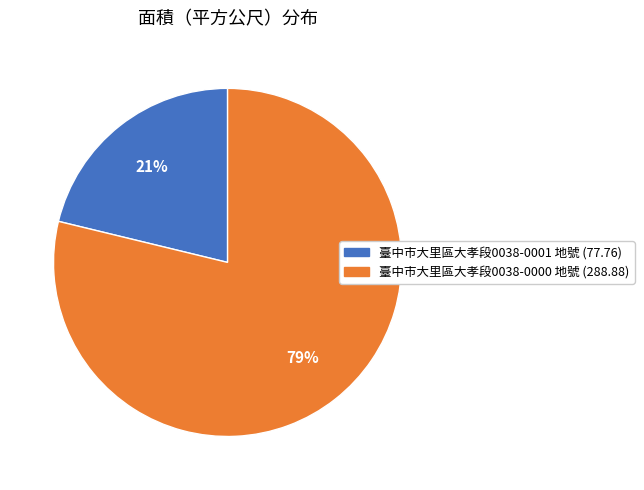

How many segments does this pie chart have?

2